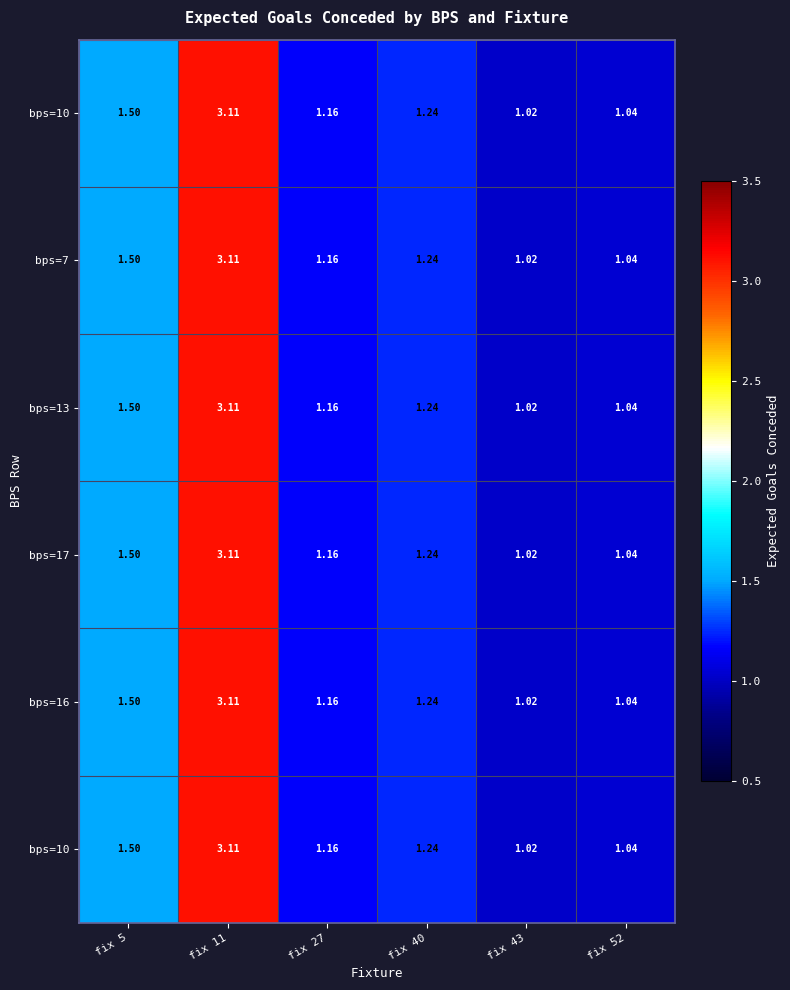

How many series are shown in this chart?

6